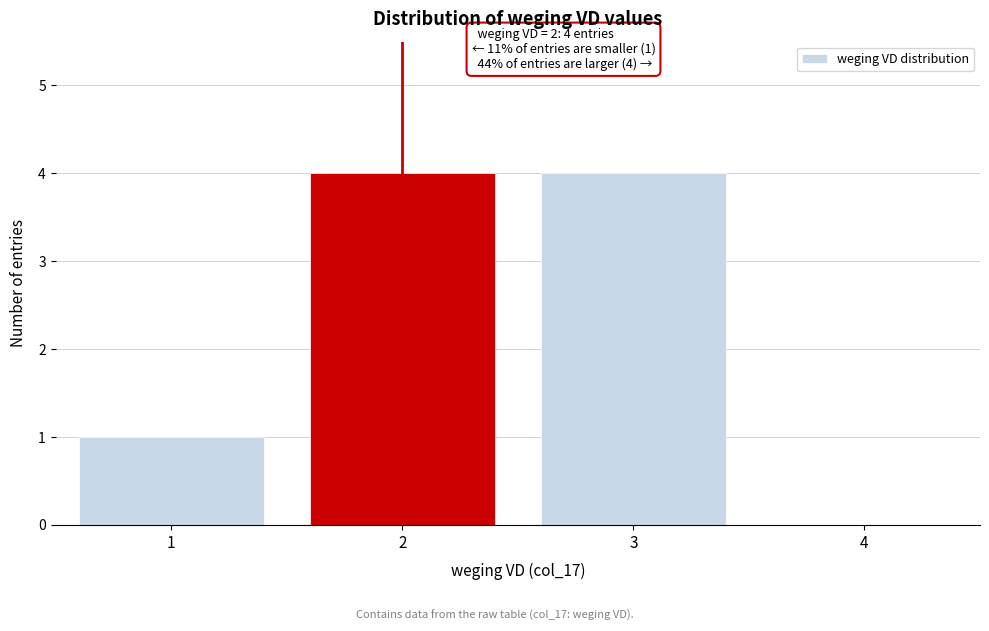

Reading left to right, extract all data points from this chart.

1=1	2=4	3=4	4=0